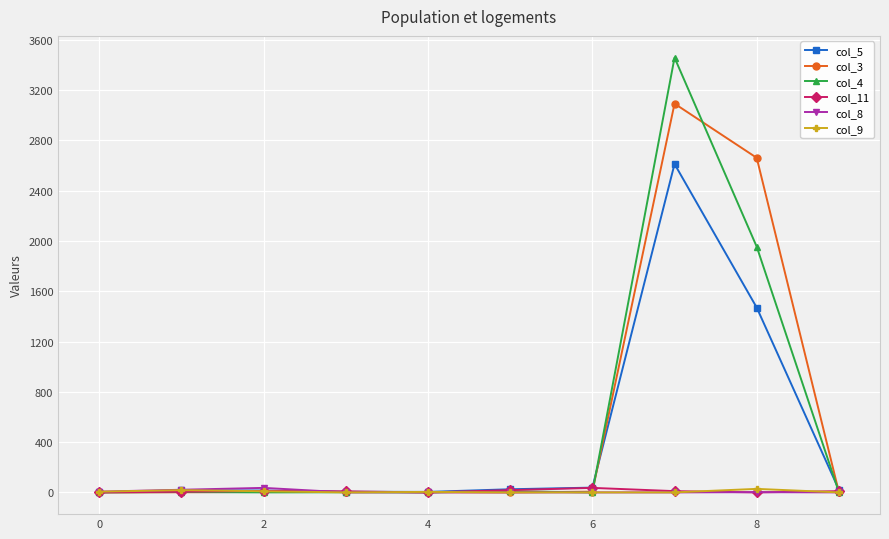

Which series has the largest total across all categories?

col_3